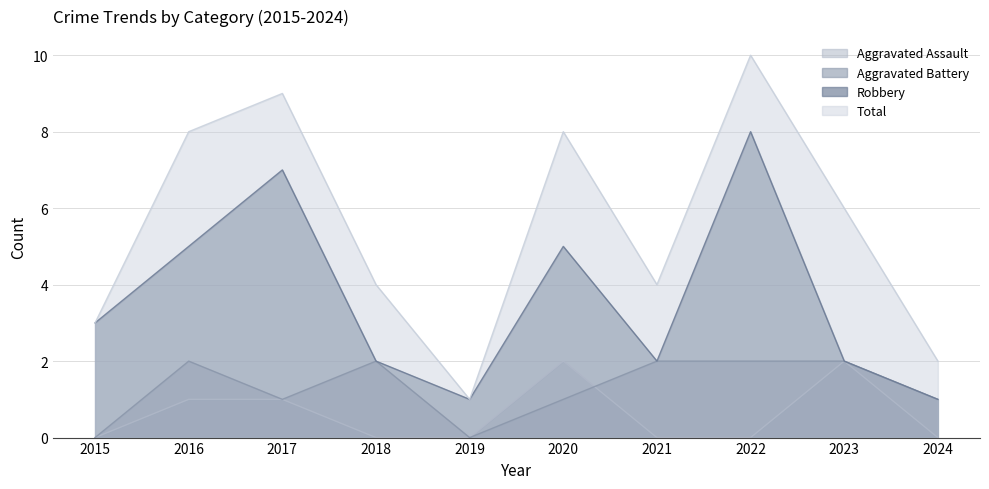

True or false: Aggravated Battery has a value of 1 at 2019.

False